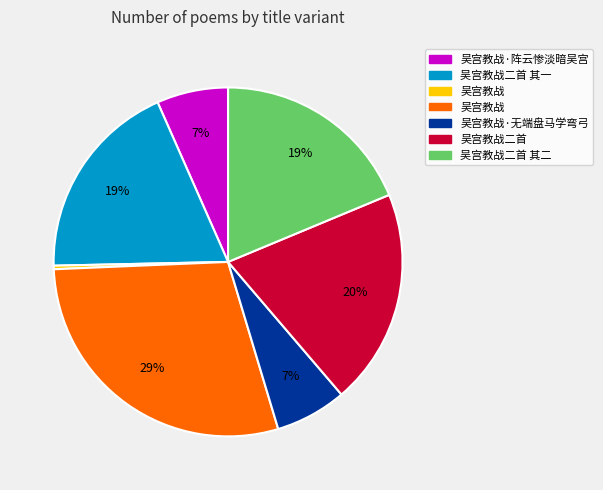

To the nearest percent, what is the difference between the largest and smallest slice percentages?

29%